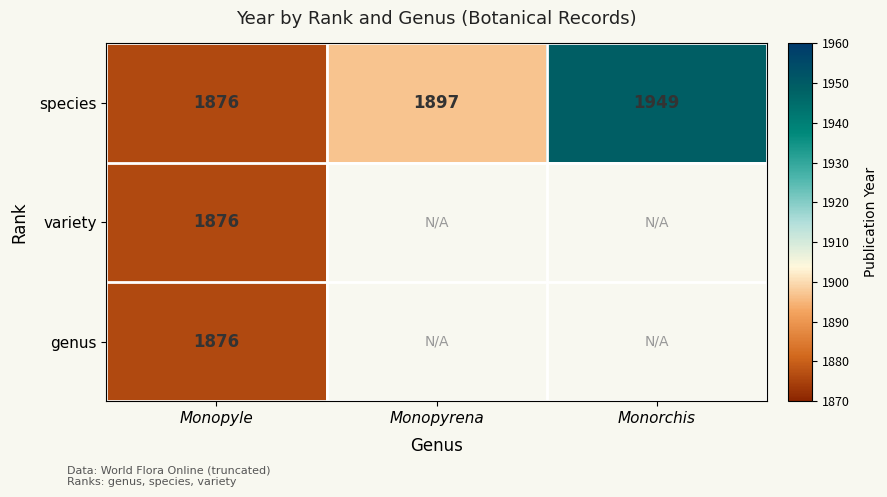

Read the species value at Monopyrena.

1897